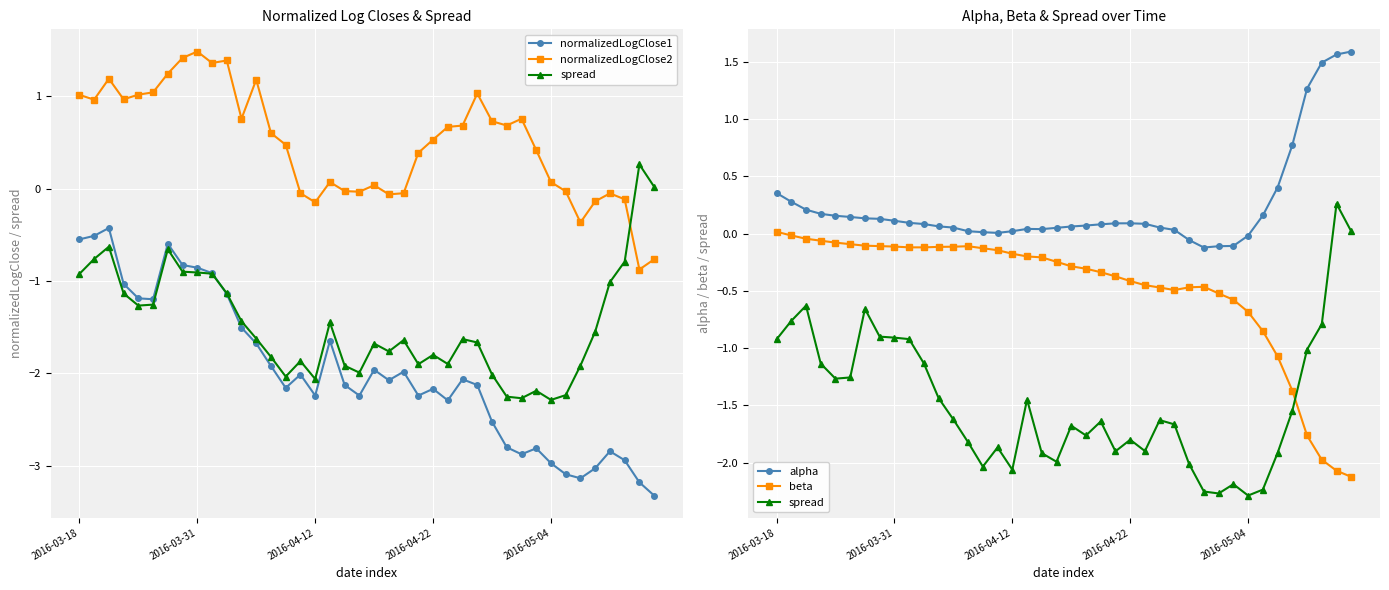

How many series are shown in this chart?

5